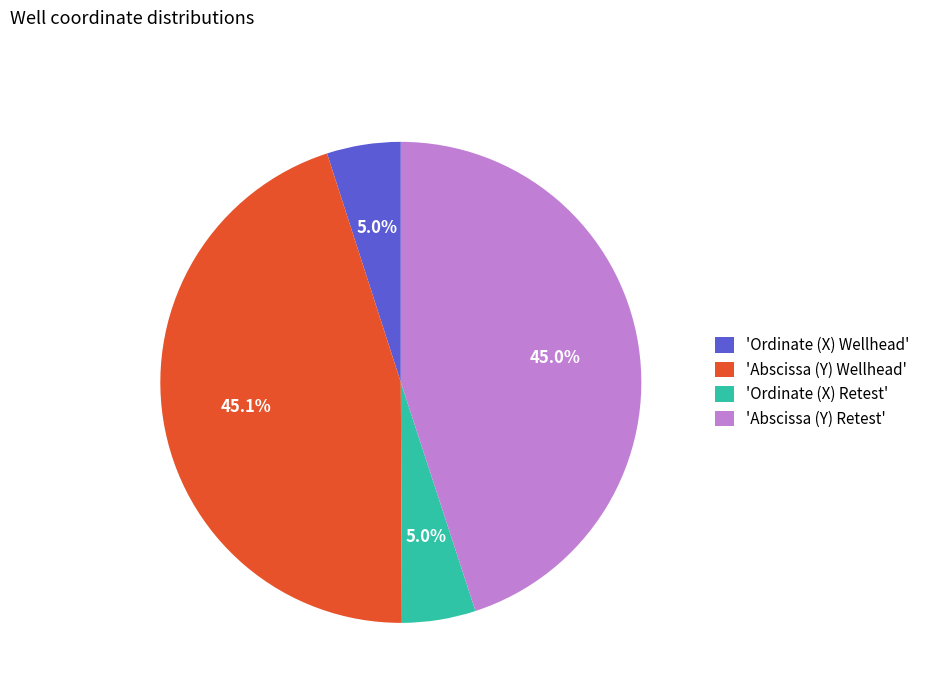

Is the sum of 'Ordinate (X) Wellhead' and 'Ordinate (X) Retest' greater than half?

No